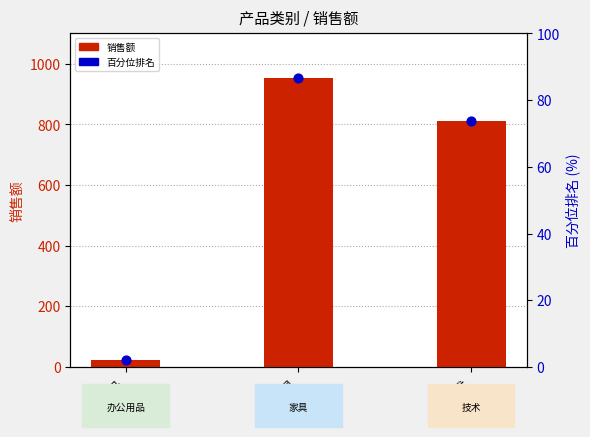

Which series has the widest spread of Y values?

销售额